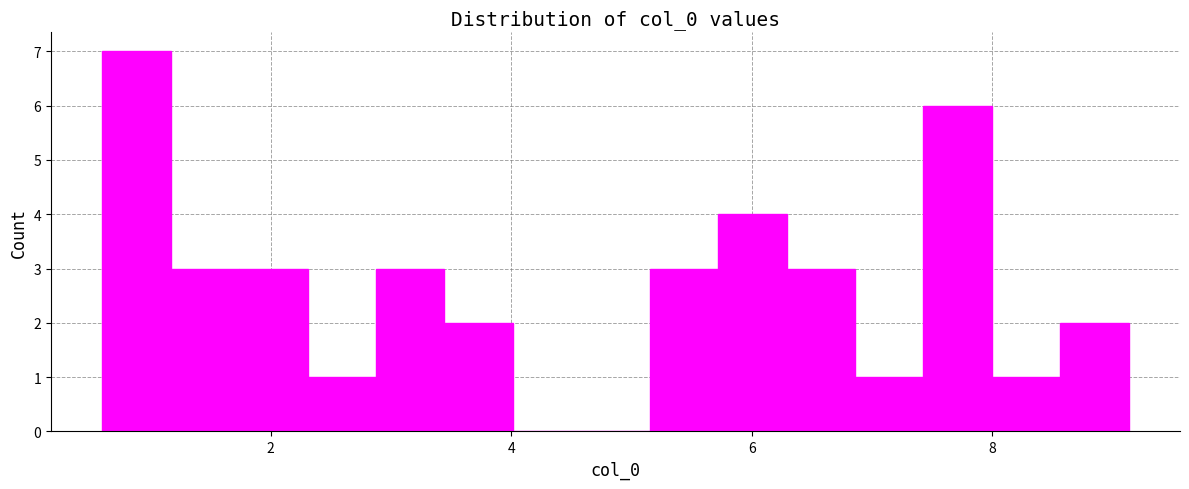

Around what value on the x-axis is the tallest bar? Give the approximate position of its centre, as read against the axis.

0.8